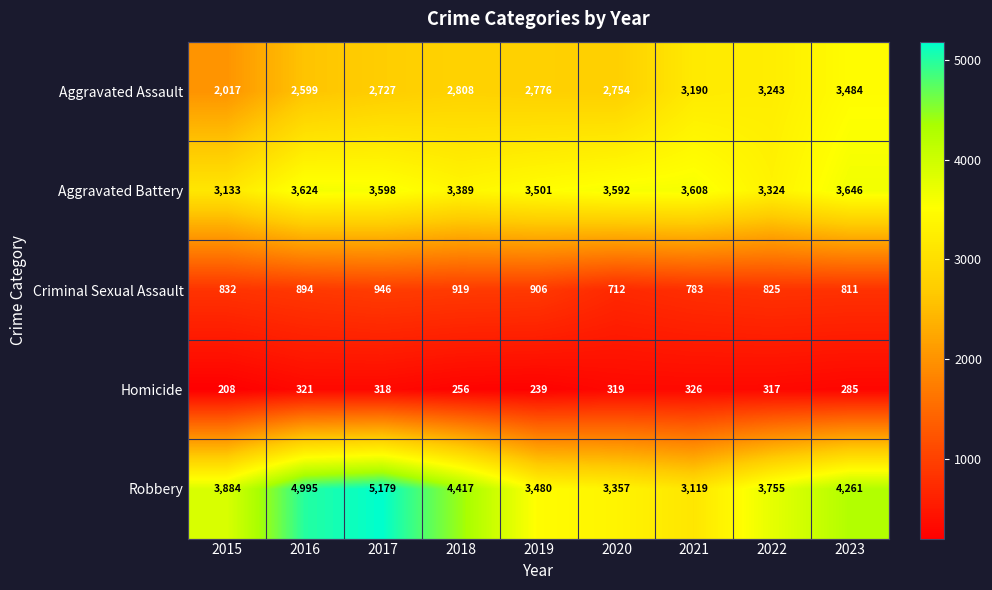

The Criminal Sexual Assault series shows 894 at 2016. True or false?

True